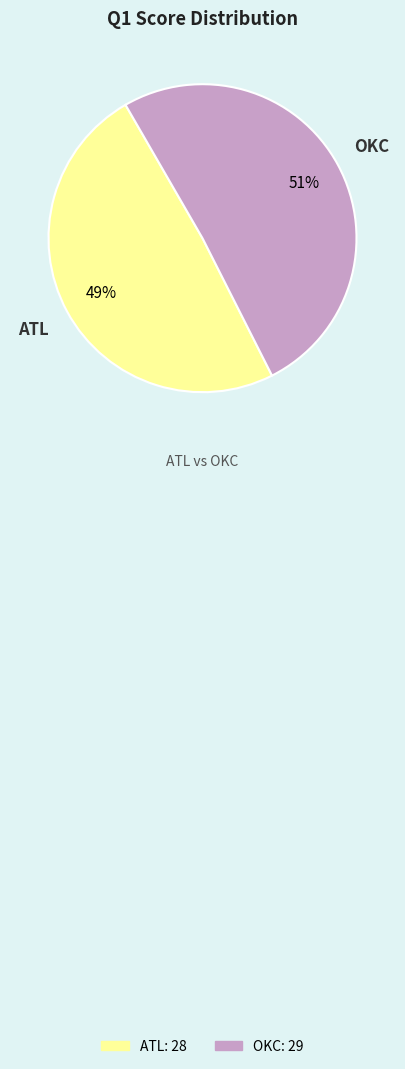

Which has a higher value, OKC or ATL?

OKC